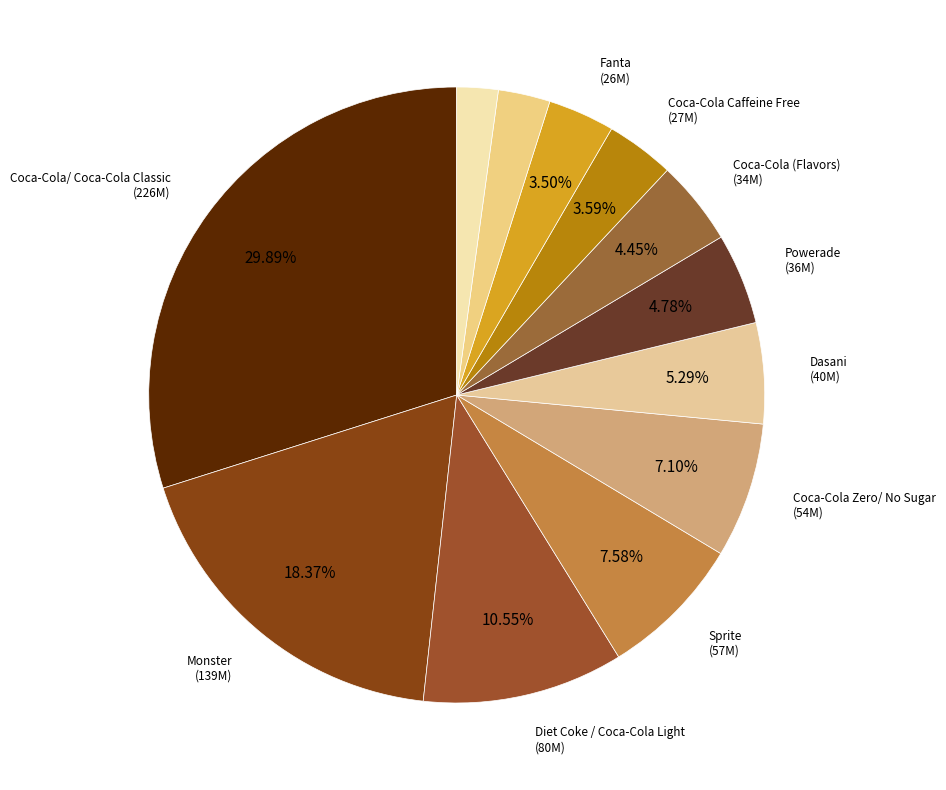

How many segments does this pie chart have?

12